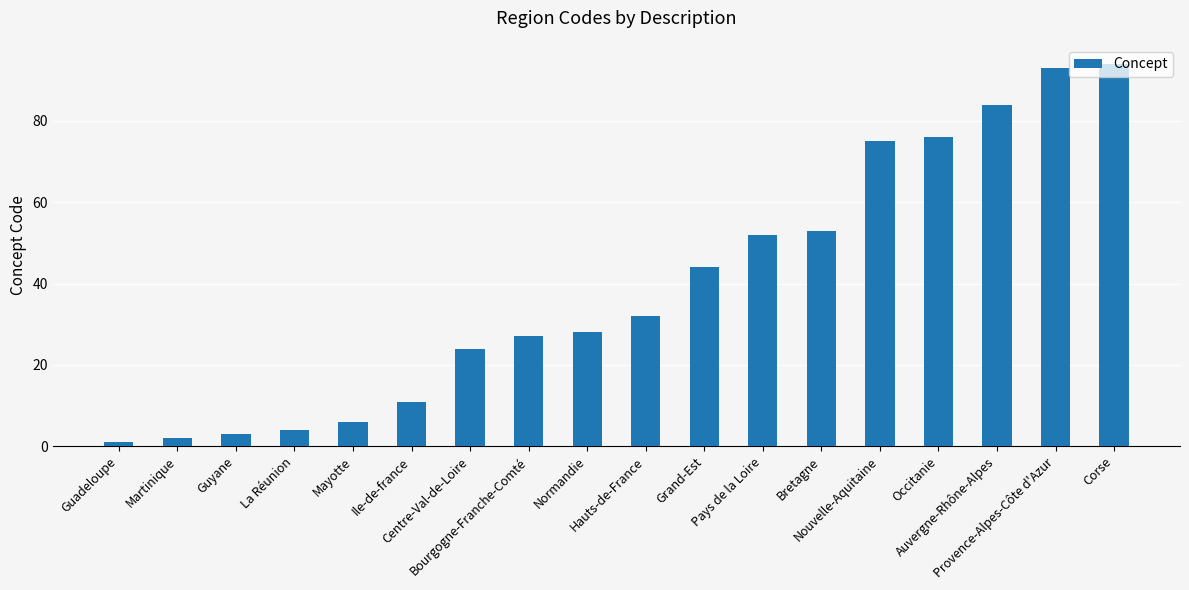

List the labels in order of value, largest first.

Corse, Provence-Alpes-Côte d'Azur, Auvergne-Rhône-Alpes, Occitanie, Nouvelle-Aquitaine, Bretagne, Pays de la Loire, Grand-Est, Hauts-de-France, Normandie, Bourgogne-Franche-Comté, Centre-Val-de-Loire, Ile-de-france, Mayotte, La Réunion, Guyane, Martinique, Guadeloupe